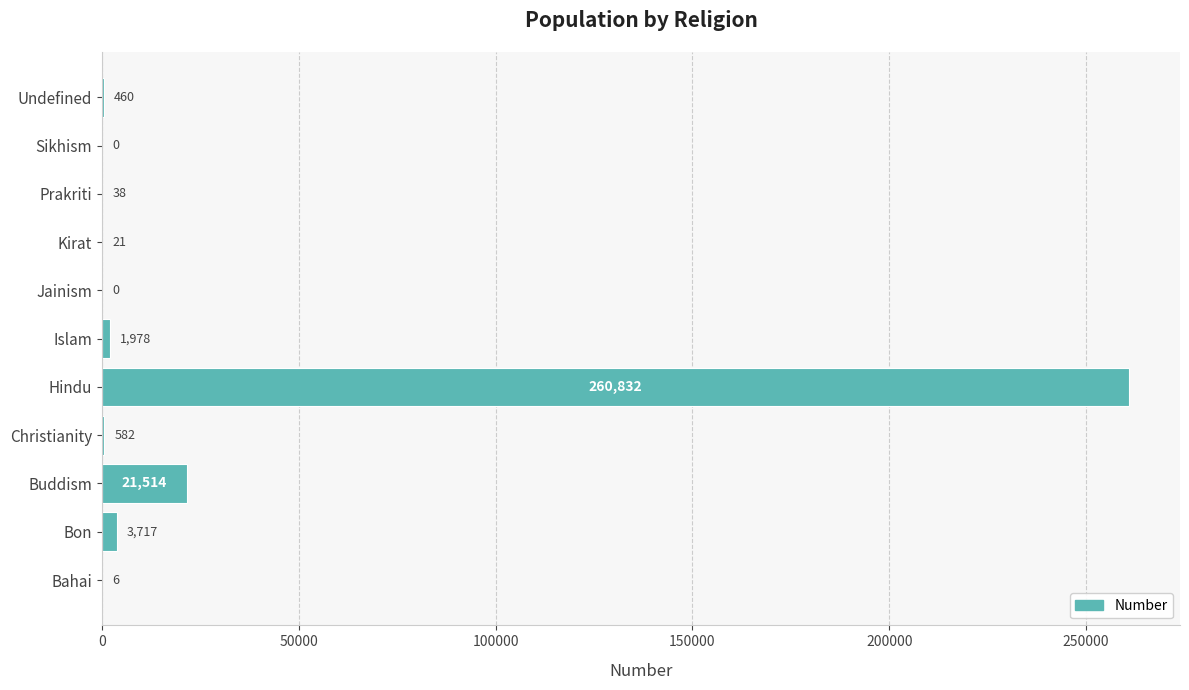

True or false: the data shows 3717 at Bon.

True